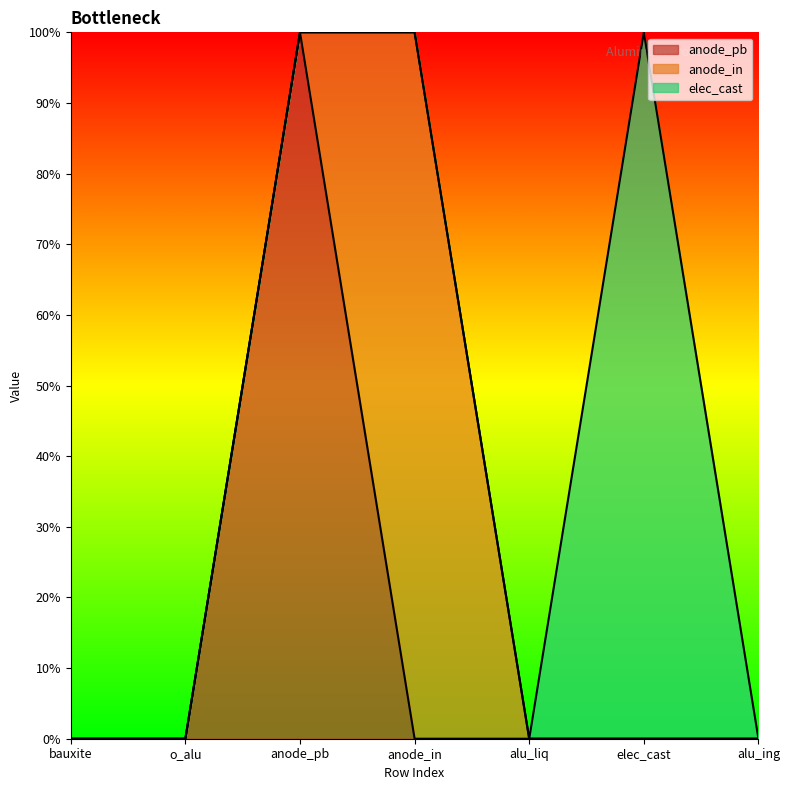

How many lines are shown in the chart?

3